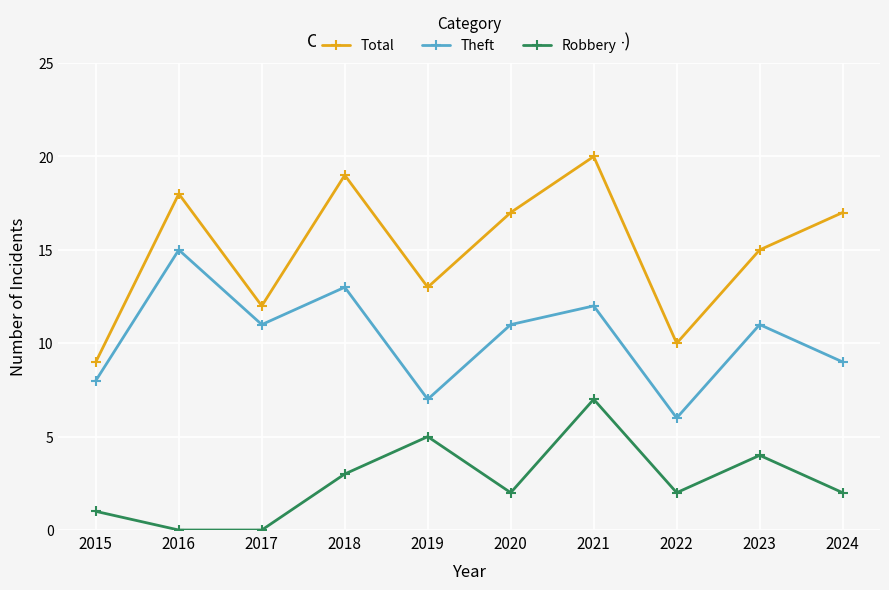

True or false: Robbery and Theft intersect in this chart.

False